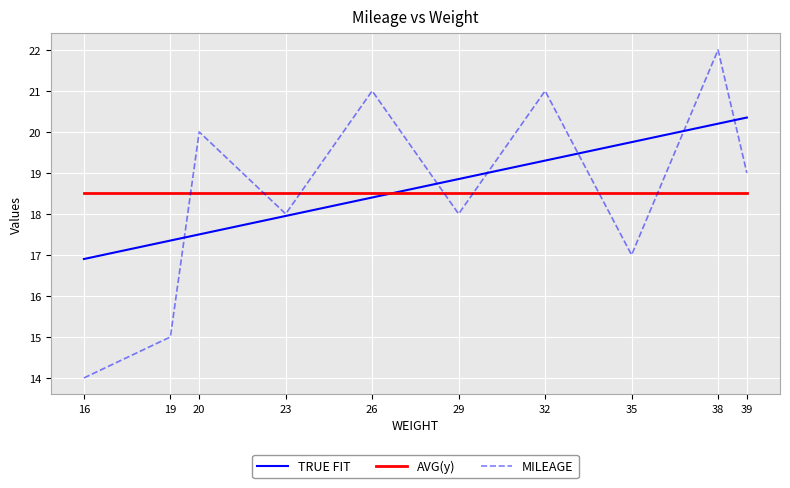

Read the AVG(y) value at 29.

18.5